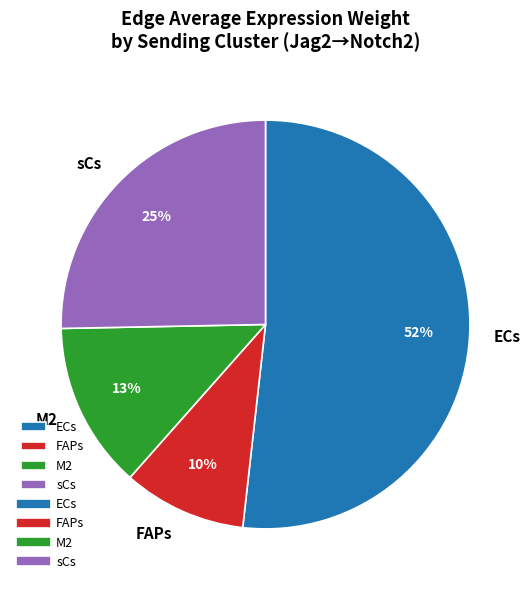

Which has a higher value, ECs or M2?

ECs